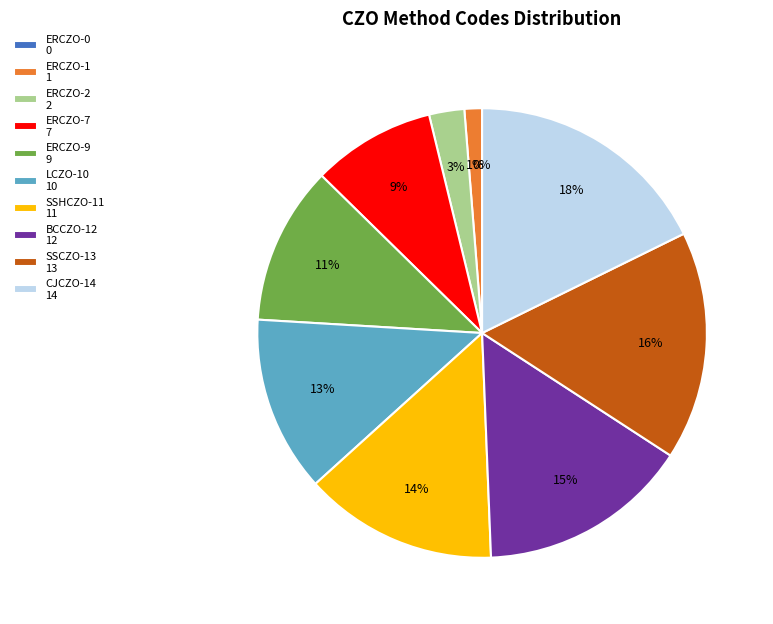

To the nearest percent, what percentage of the pie is ERCZO-1?

1%